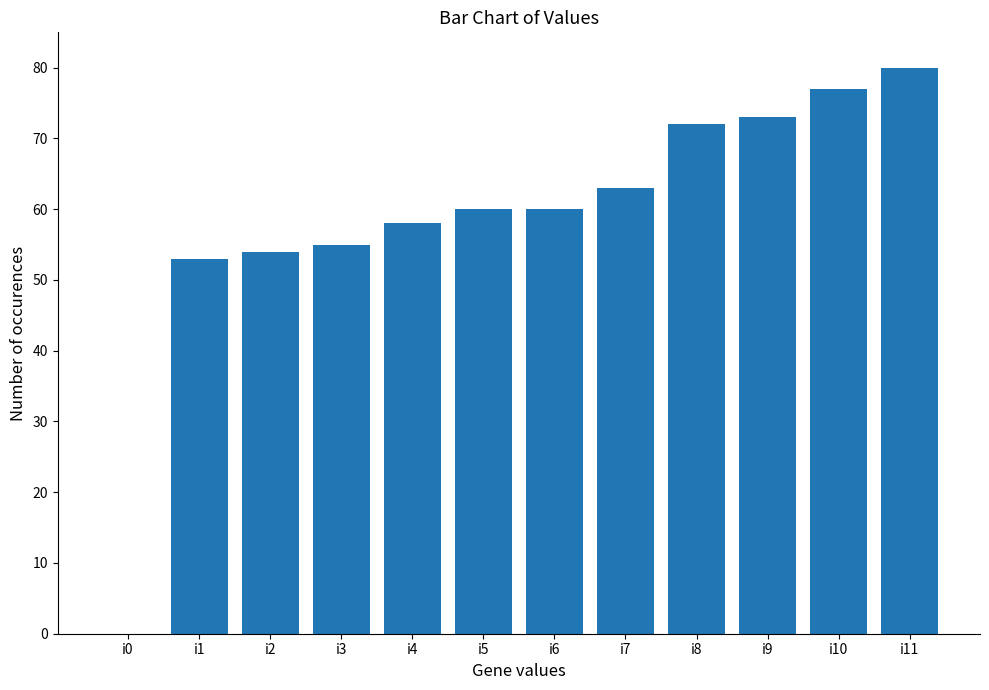

What is the maximum value shown in the chart?

80